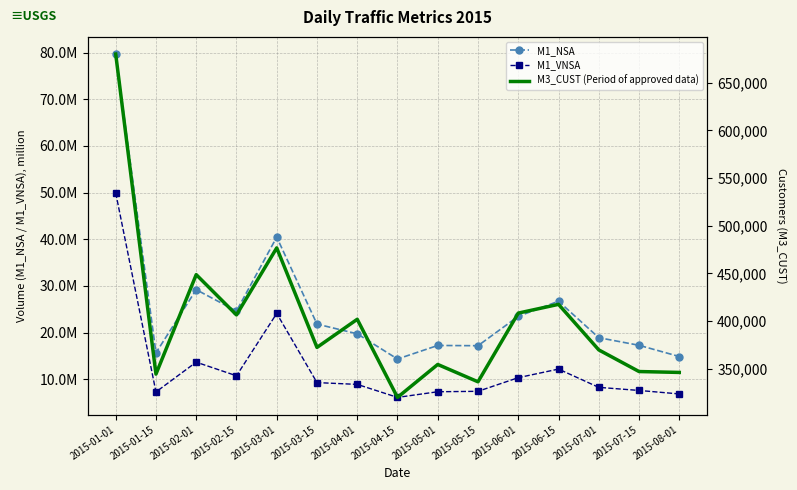

How many interior local peaks does the M1_VNSA series have?

3